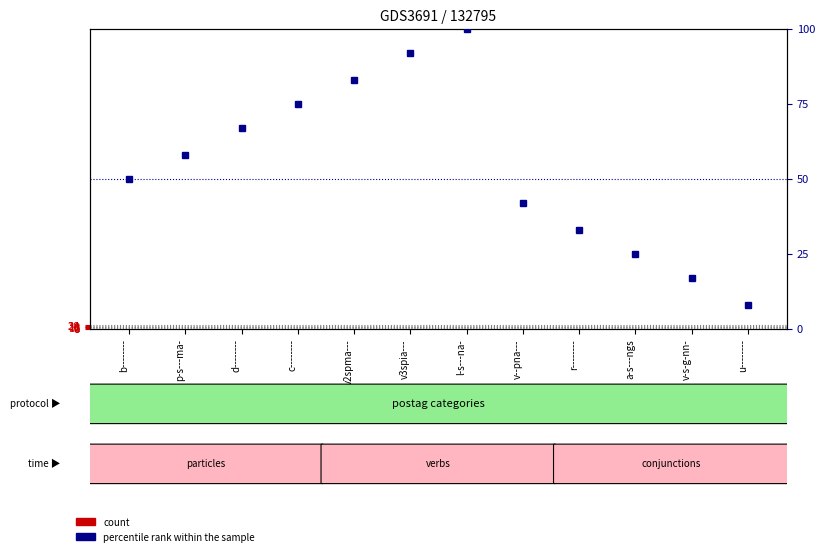

Where does the percentile rank within the sample series first go above 58?

d--------